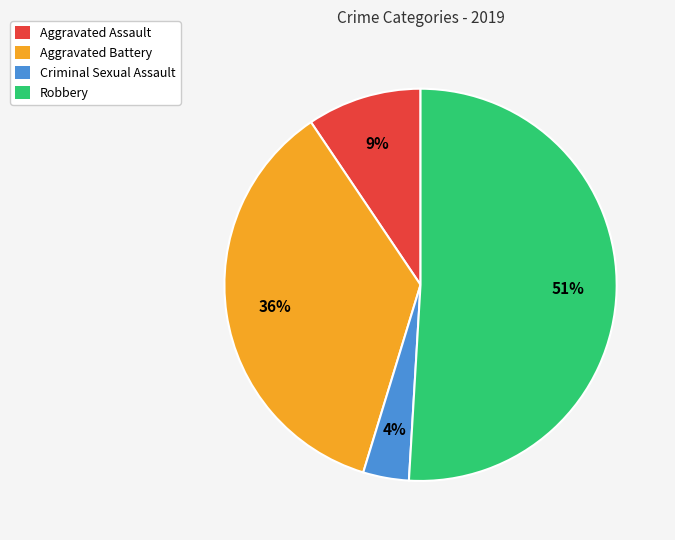

How many slices are in this pie chart?

4